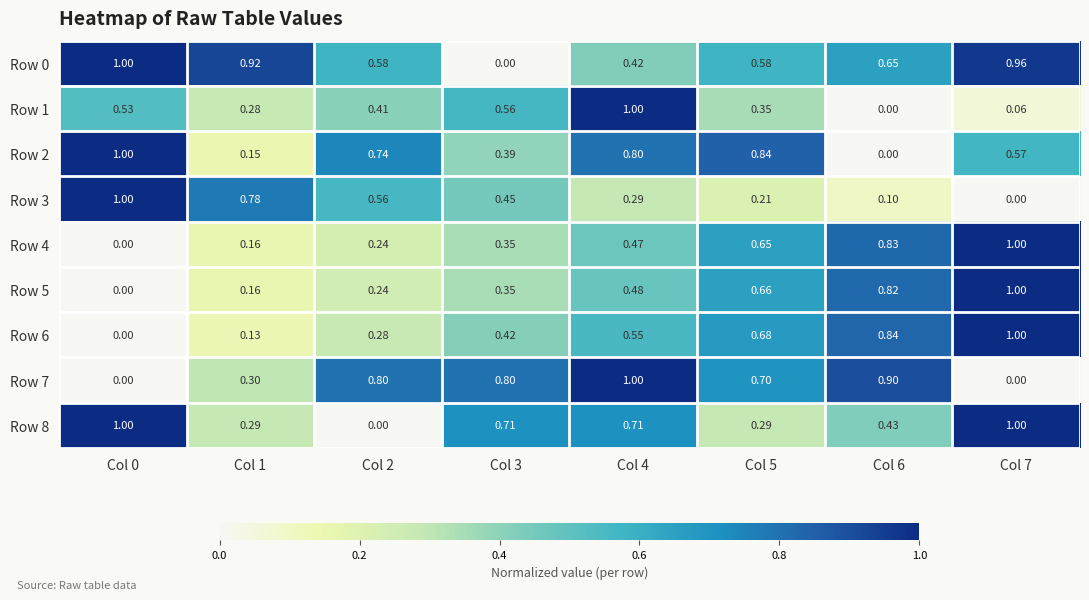

At how many categories does at least one series exceed 0?

8